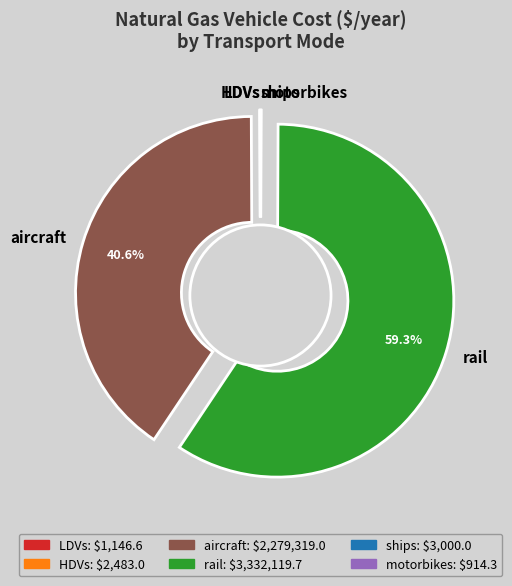

Which category has the biggest portion of the pie?

rail